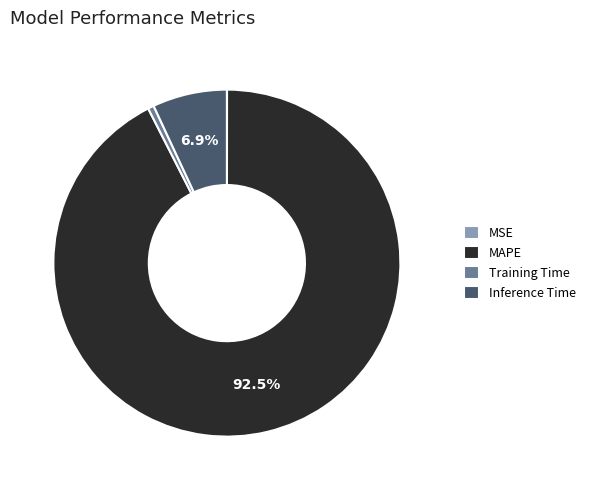

What percentage is the Training Time slice, to the nearest percent?

1%